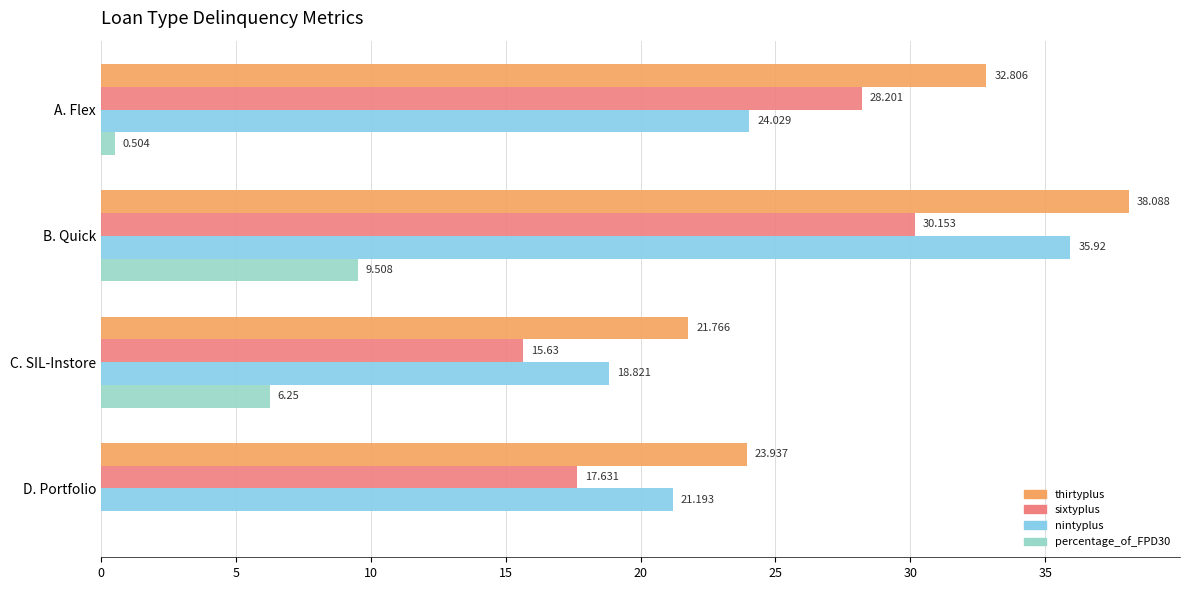

Which series has the largest total across all categories?

thirtyplus